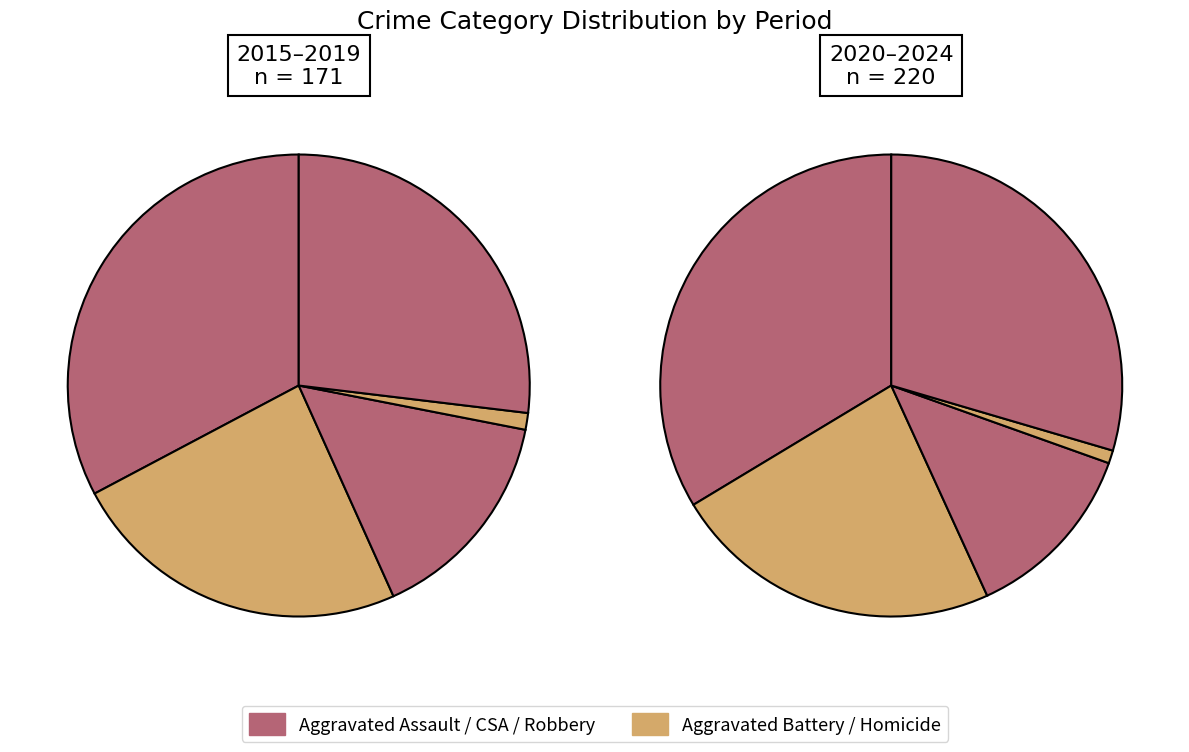

How many segments does this pie chart have?

10